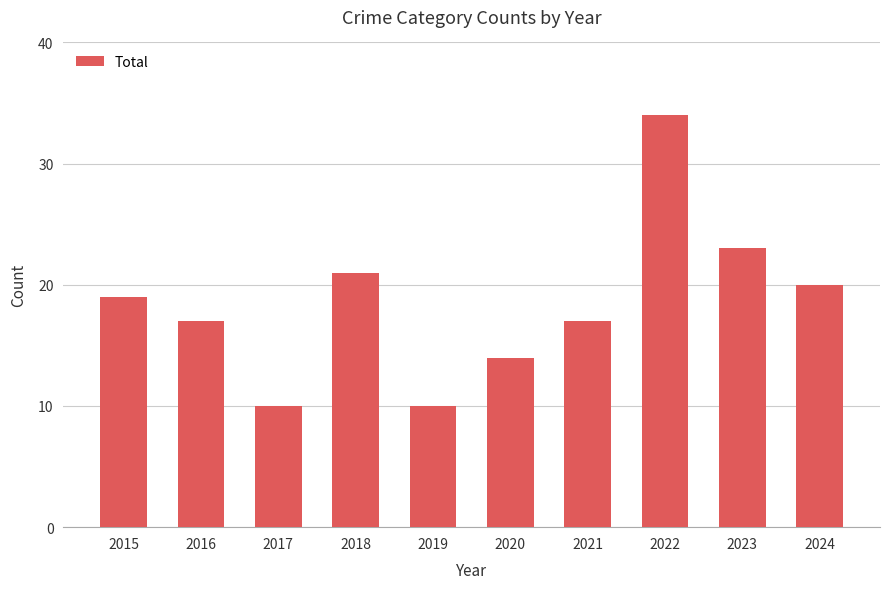

What is the minimum value shown in the chart?

10